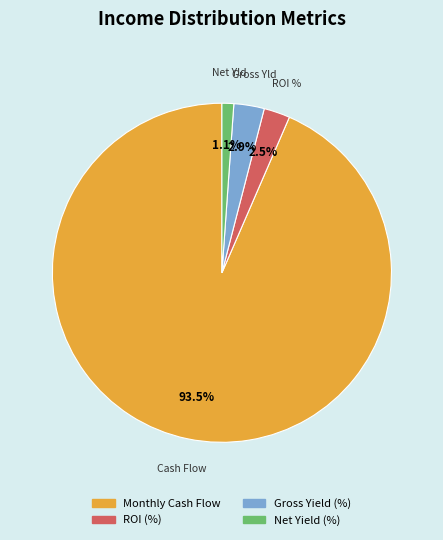

To the nearest percent, what is the difference between the largest and smallest slice percentages?

92%